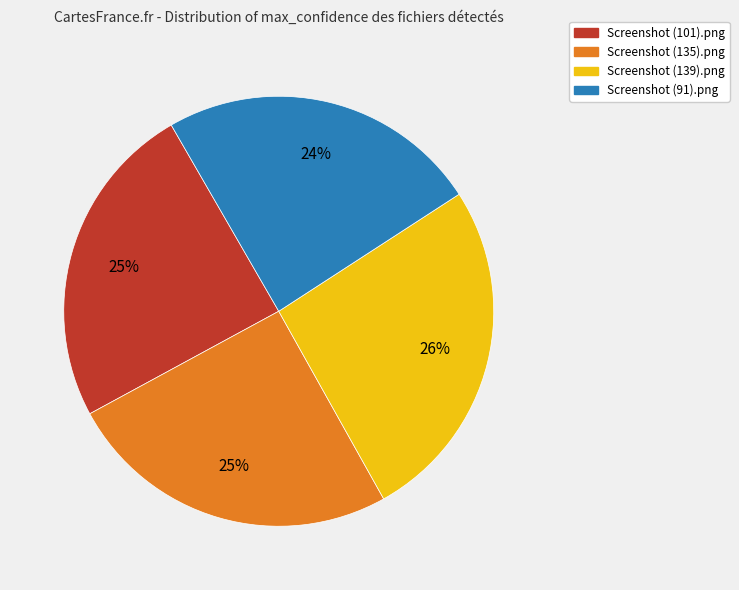

To the nearest percent, what is the average slice percentage?

25%